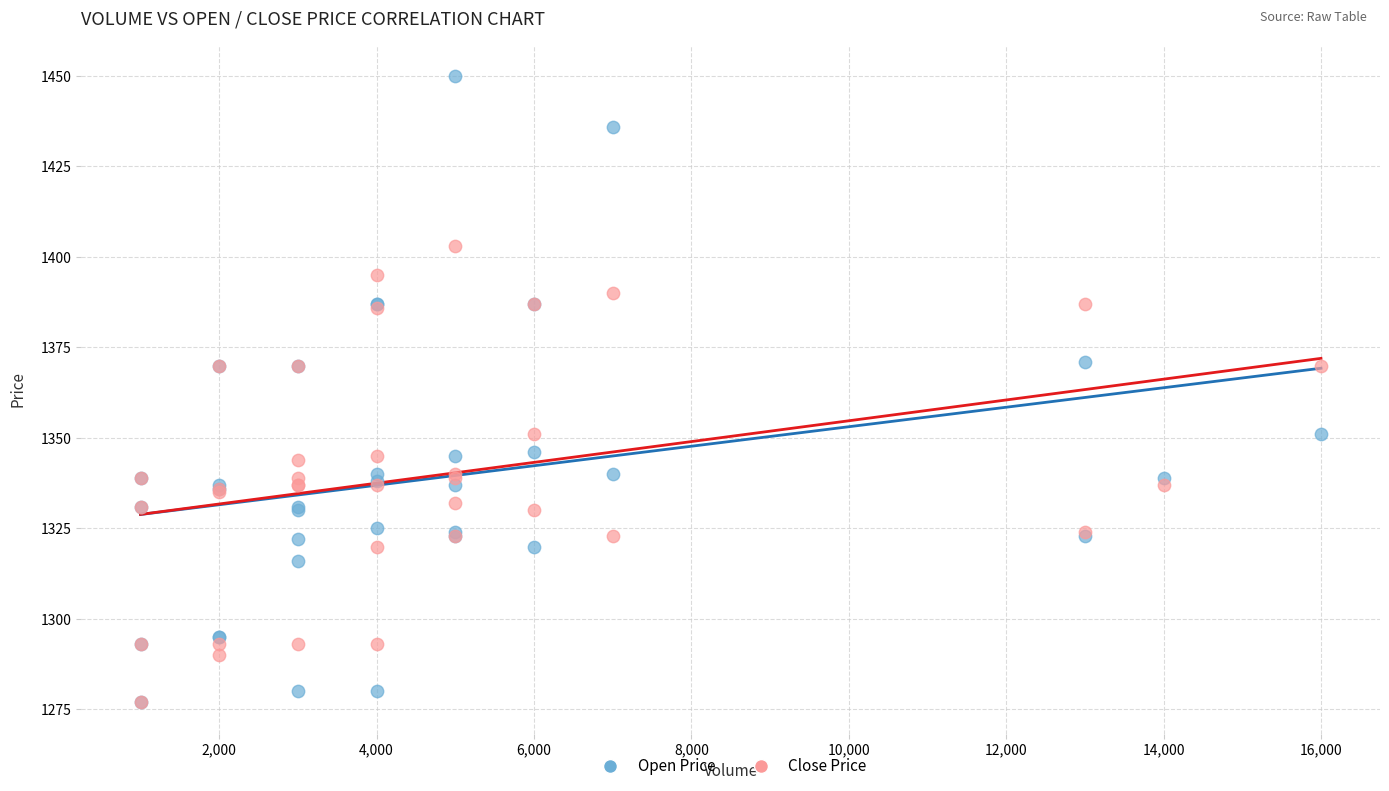

Which series has the widest spread of Y values?

Open Price